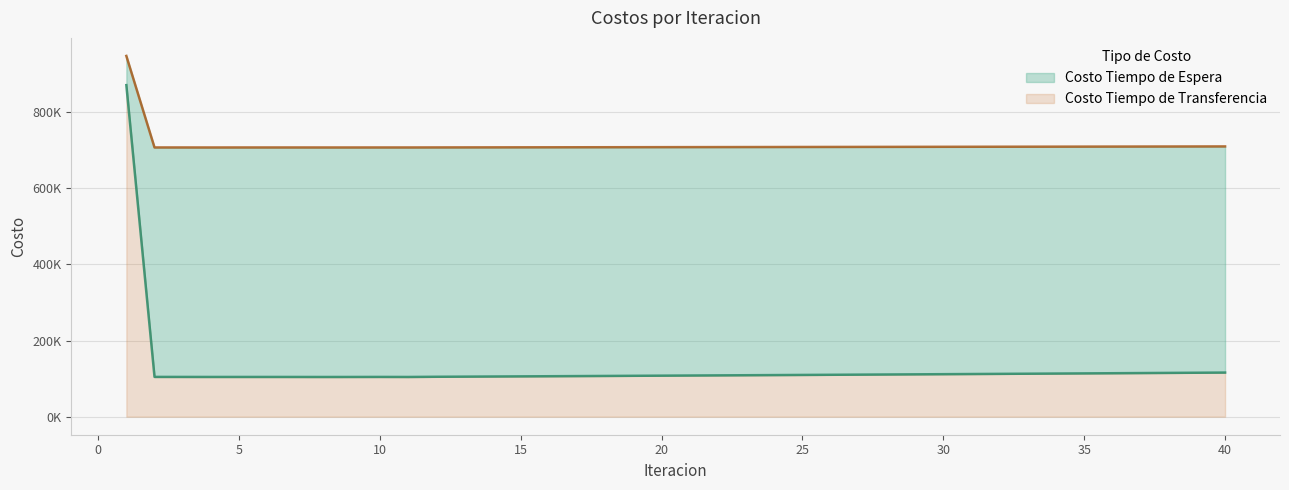

What are all the series names shown in the legend?

Costo Tiempo de Espera, Costo Tiempo de Transferencia